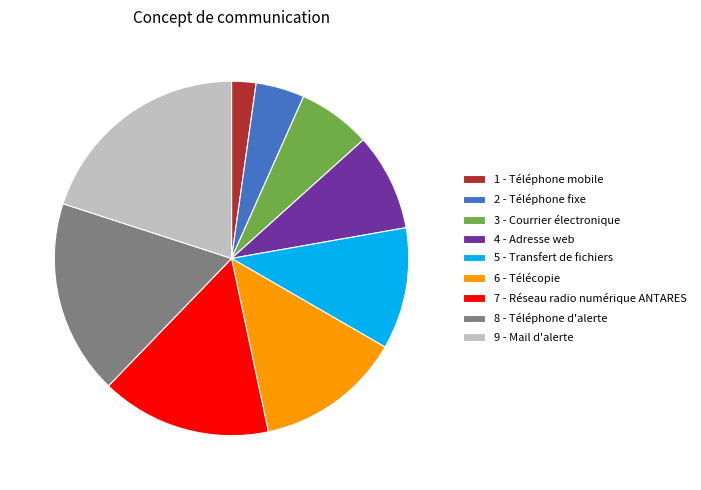

Count the number of slices in the pie.

9